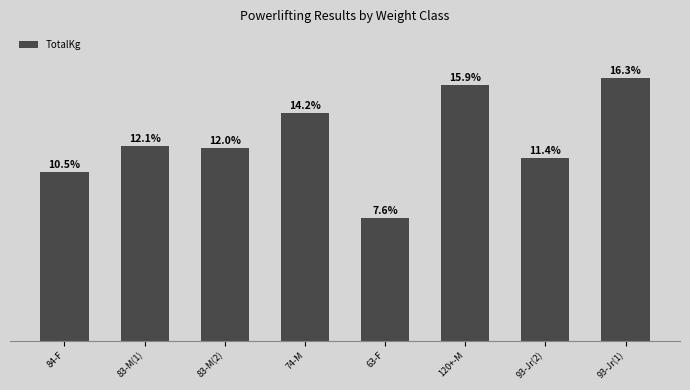

Does the chart contain any negative values?

No